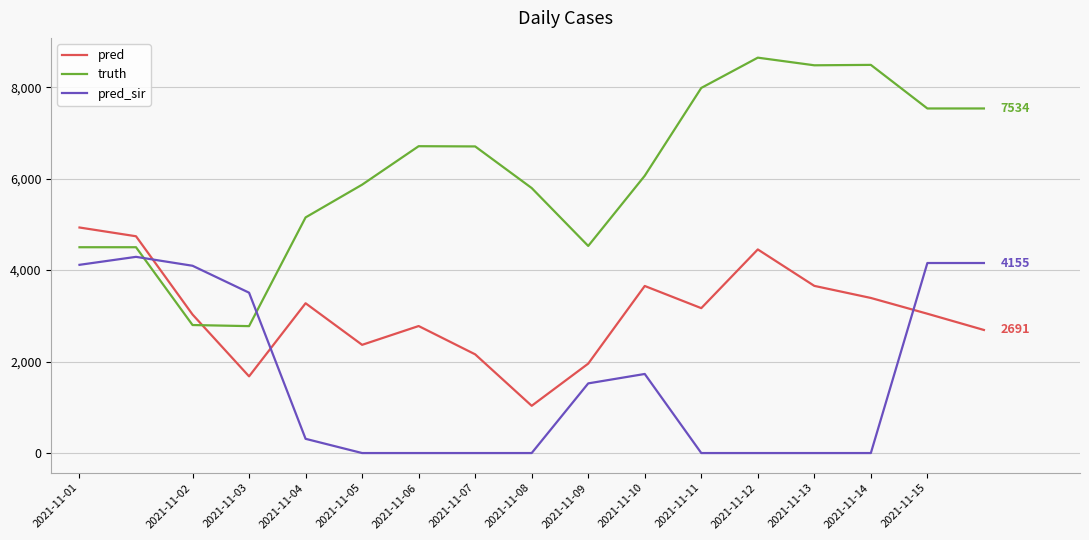

Which series has the widest spread of values?

truth